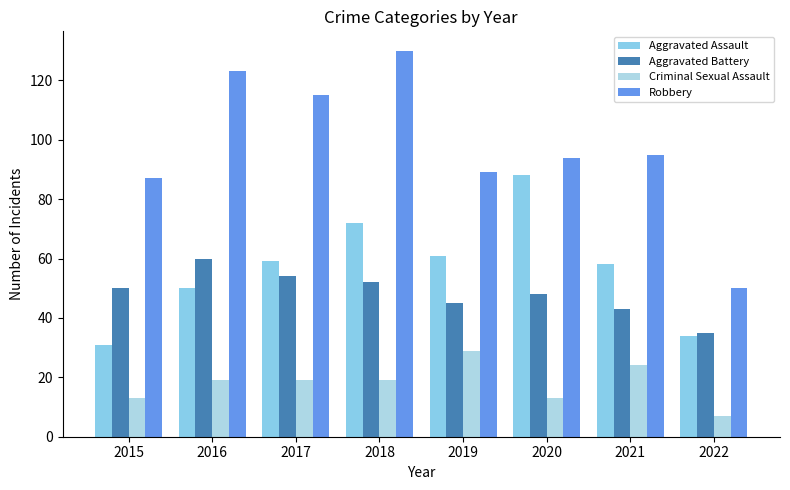

Is it true that Robbery equals 35 at 2015?

False